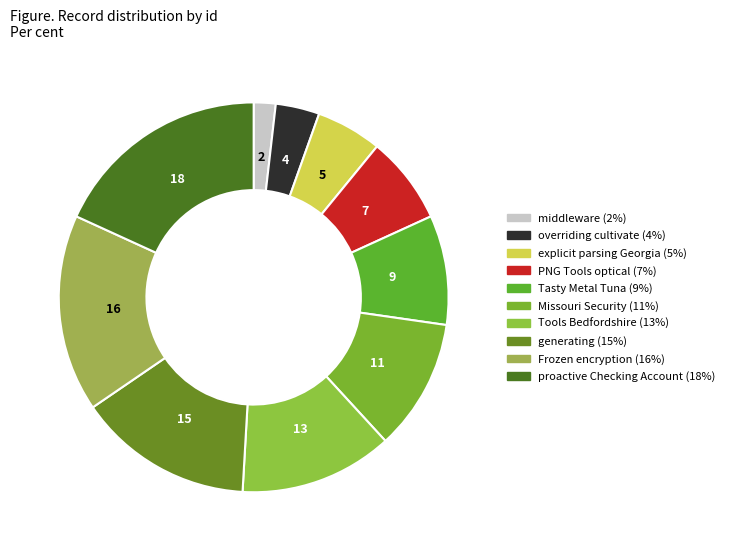

How many segments does this pie chart have?

10